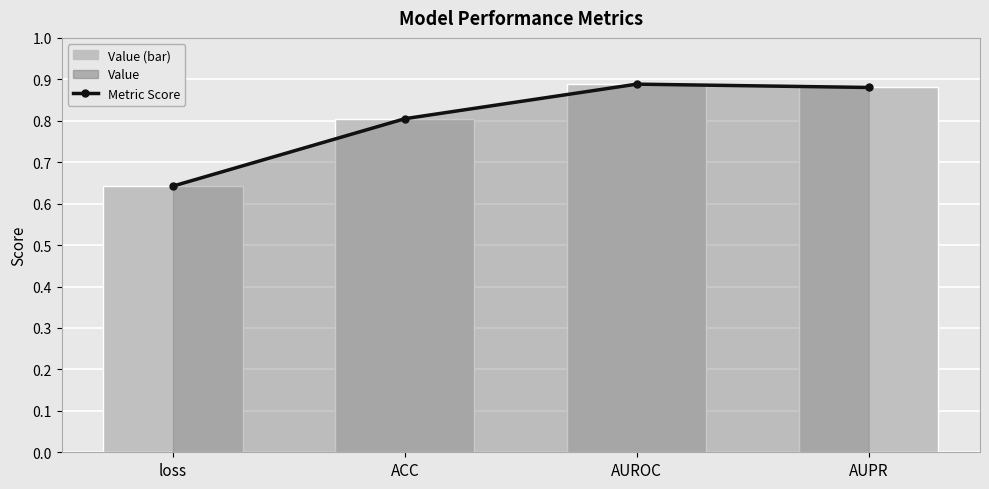

Count the number of categories in the chart.

4